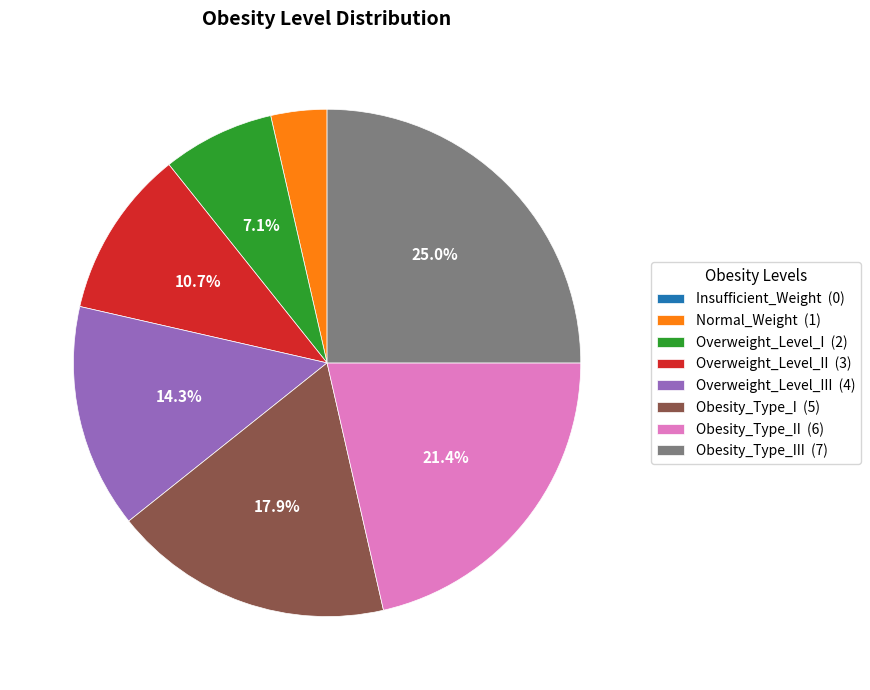

What is the largest slice in the pie chart?

Obesity_Type_III (7)